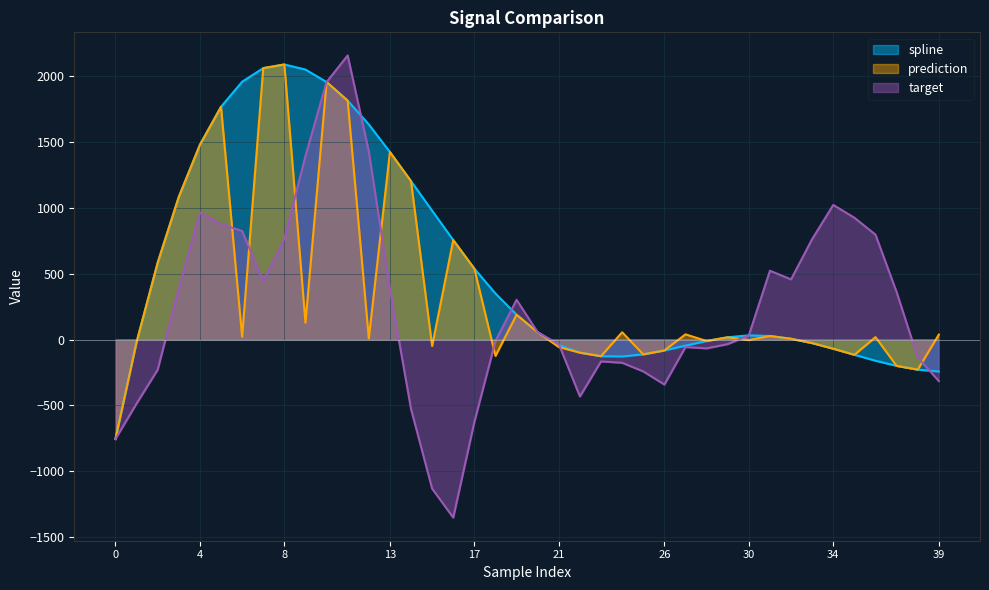

How many negative values does the target series have?

19